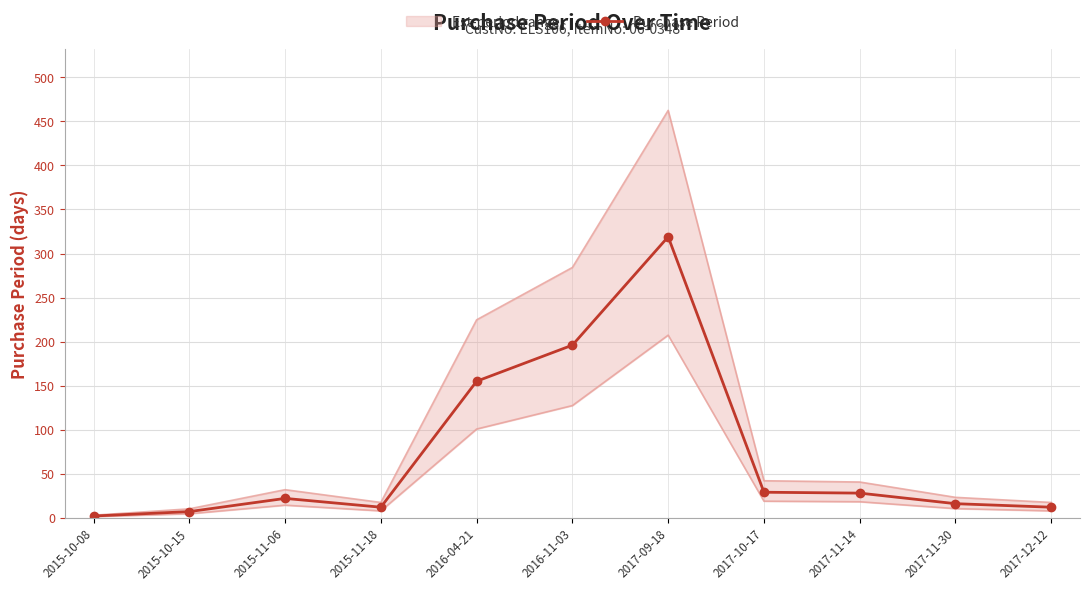

Rank the categories by value from highest to lowest.

2017-09-18, 2016-11-03, 2016-04-21, 2017-10-17, 2017-11-14, 2015-11-06, 2017-11-30, 2015-11-18, 2017-12-12, 2015-10-15, 2015-10-08